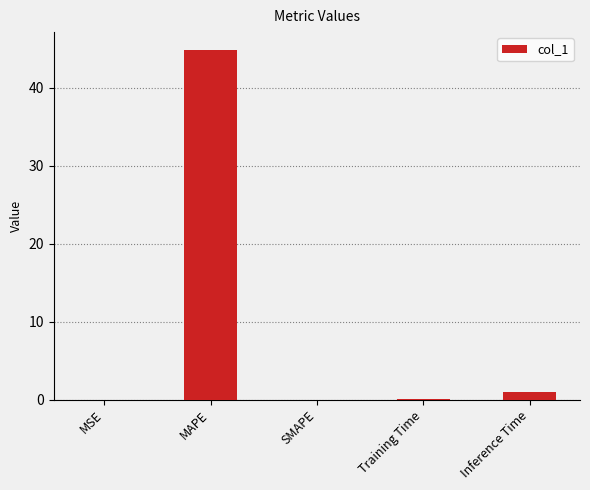

What is the maximum value shown in the chart?

44.9